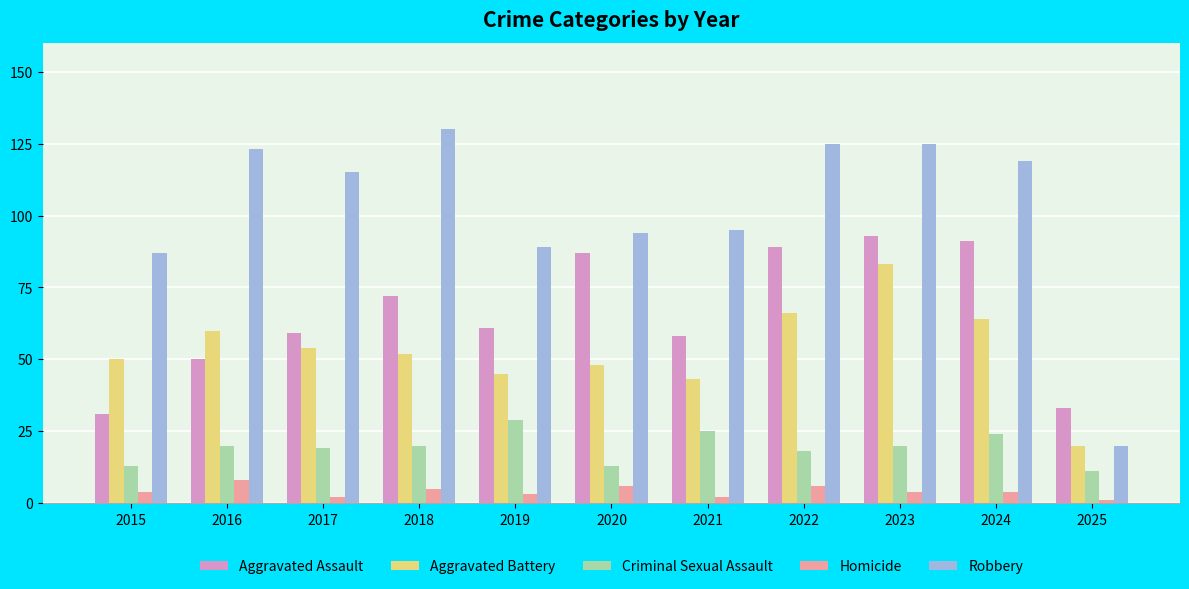

What is the smallest value displayed?

1